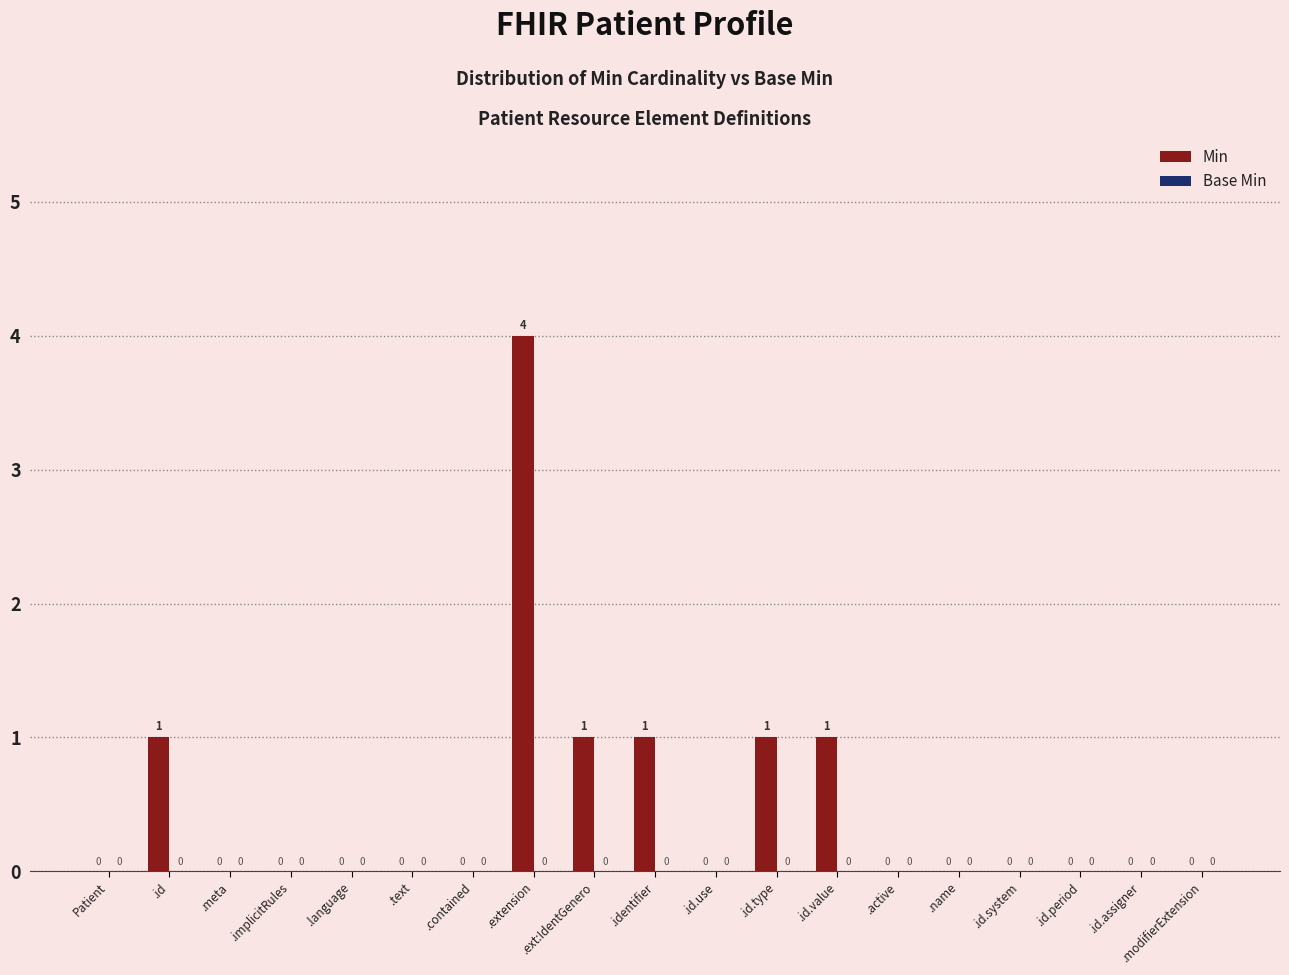

Between .id.type and .id.period, which is larger?

.id.type